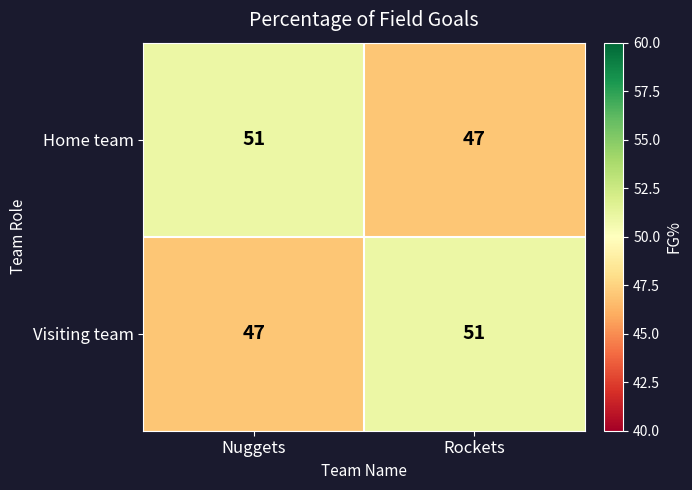

The Visiting team series shows 51 at Rockets. True or false?

True